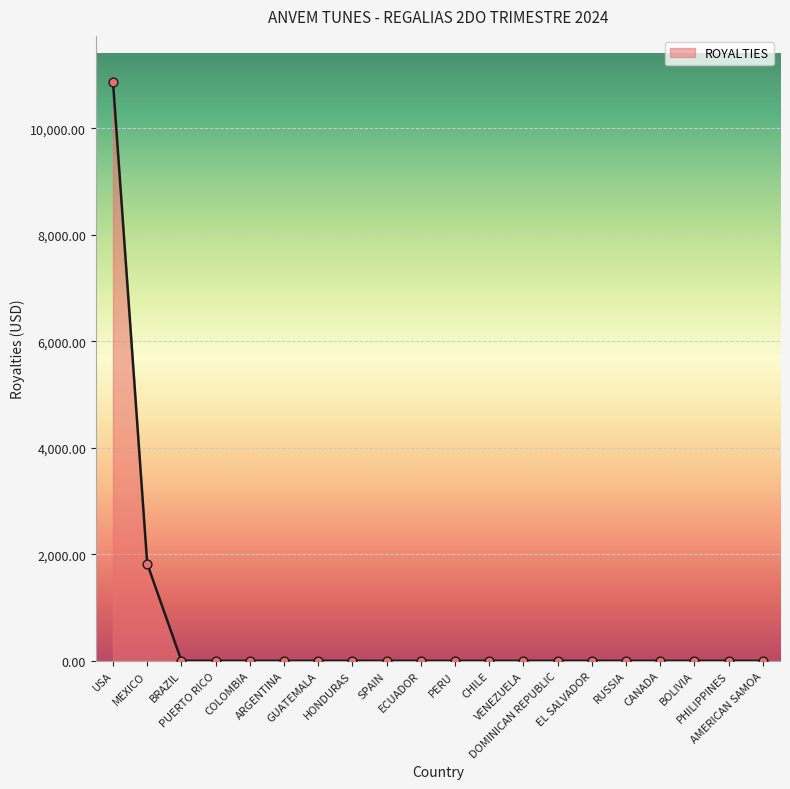

What is the change in value from MEXICO to ECUADOR?

-1824.1